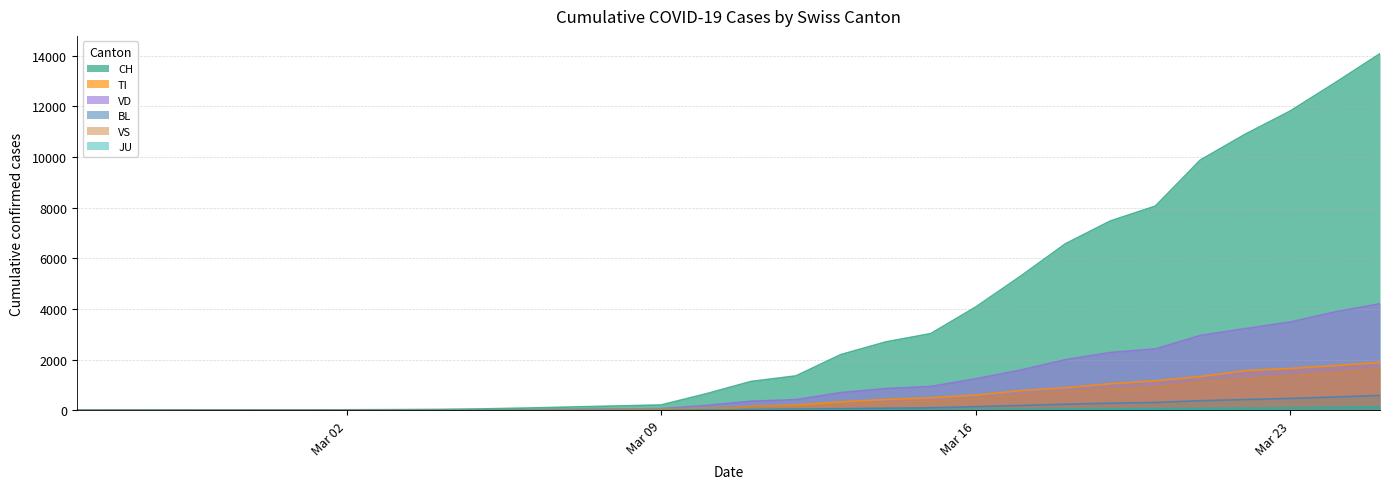

Which has a higher value, 2020-03-25 or 2020-03-13?

2020-03-25